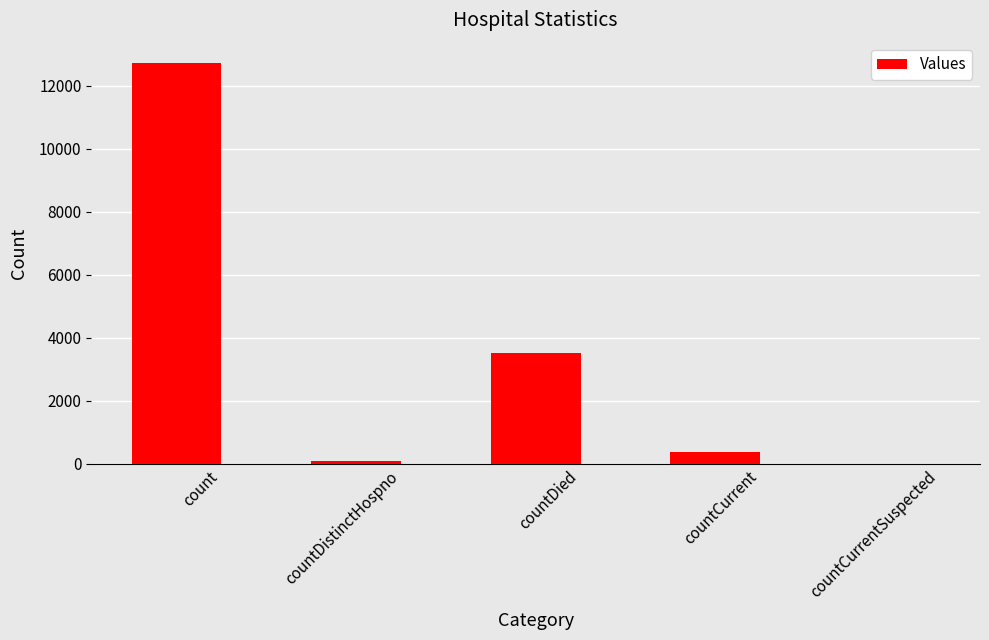

How many data points does each series have?

5